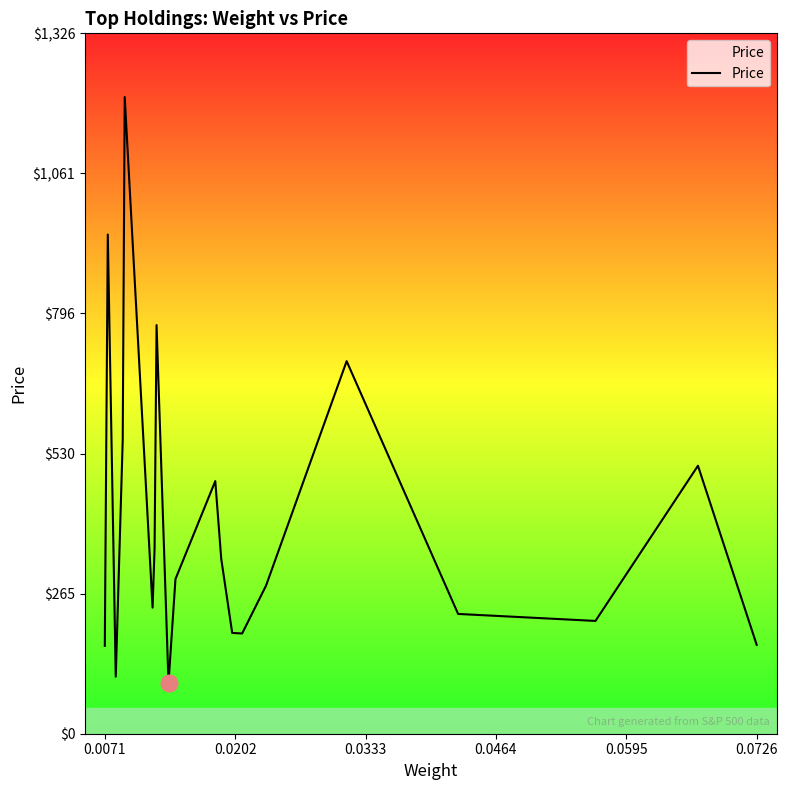

What is the smallest value displayed?

95.9